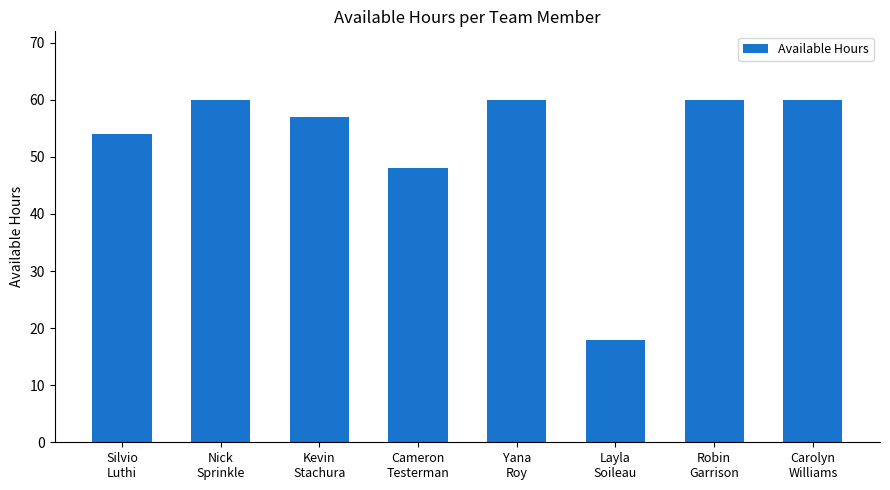

Approximately how many times larger is the value at Robin
Garrison compared to Silvio
Luthi?

1.1